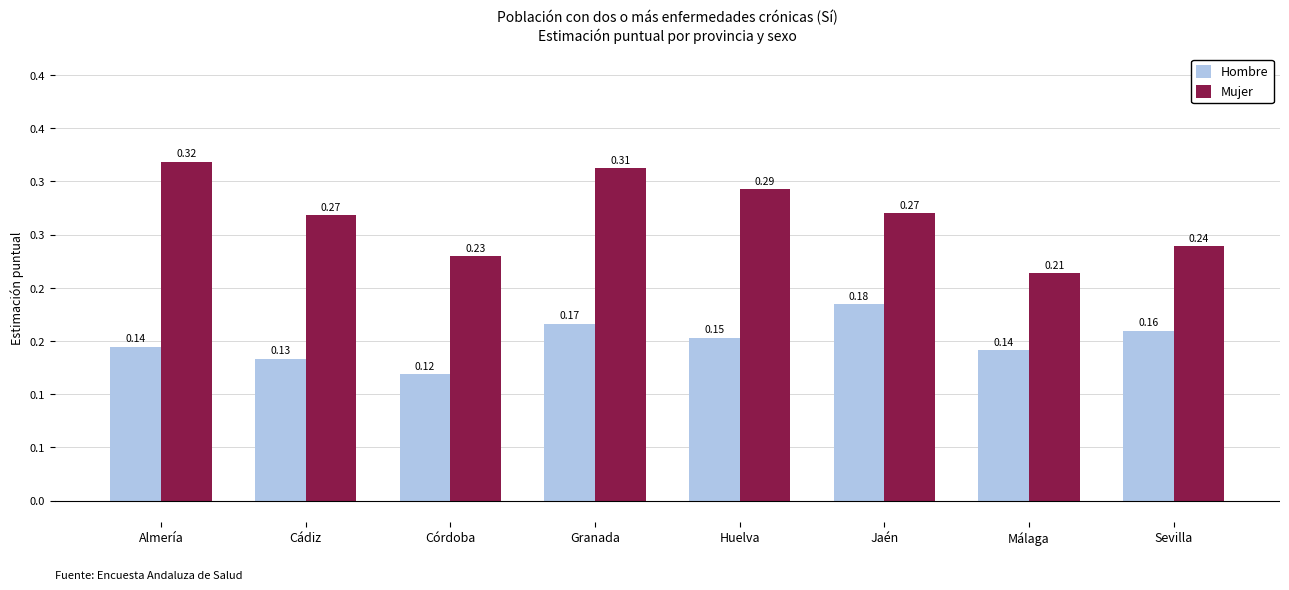

Is it true that Hombre equals 0.1 at Málaga?

True